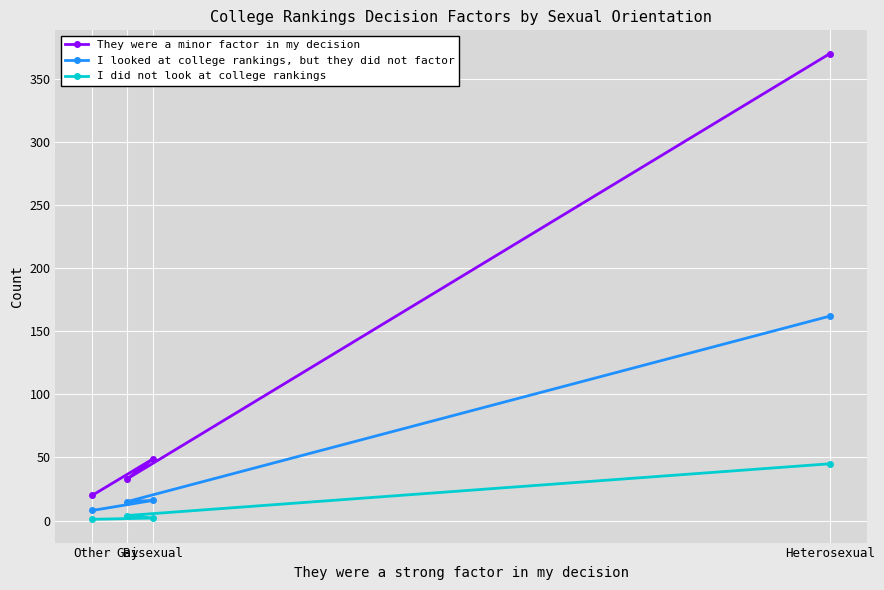

What is the difference between the maximum and minimum values in the I did not look at college rankings series?

44